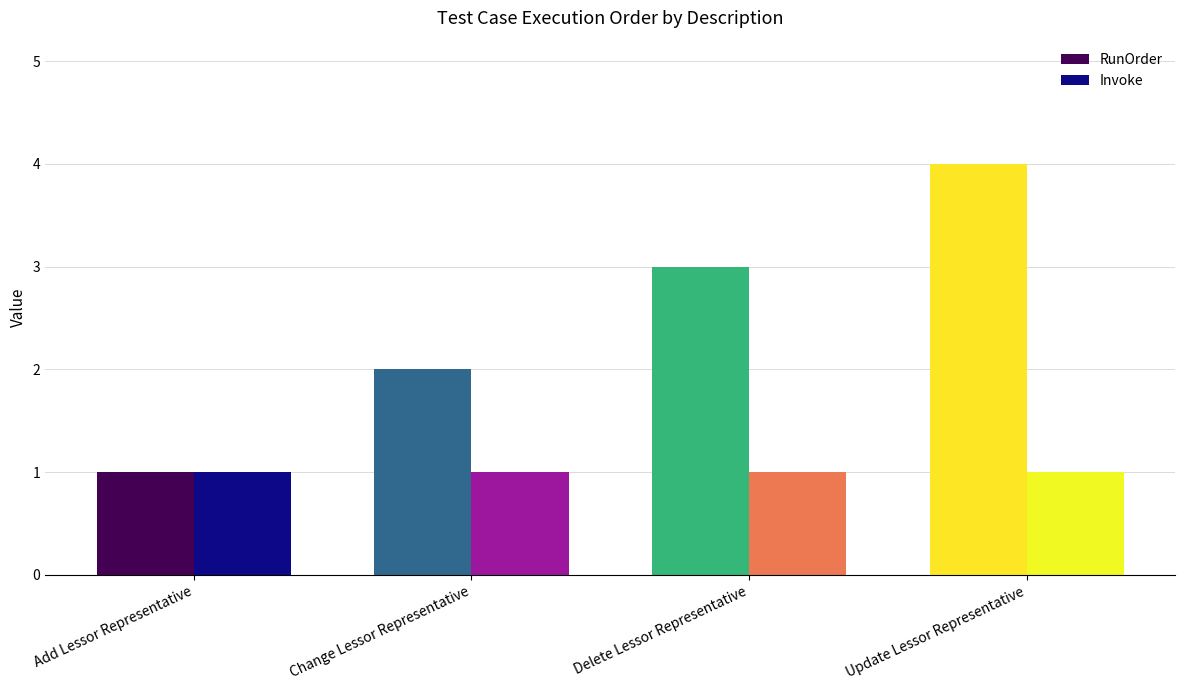

Between Add Lessor Representative and Update Lessor Representative, which series saw the biggest shift?

RunOrder